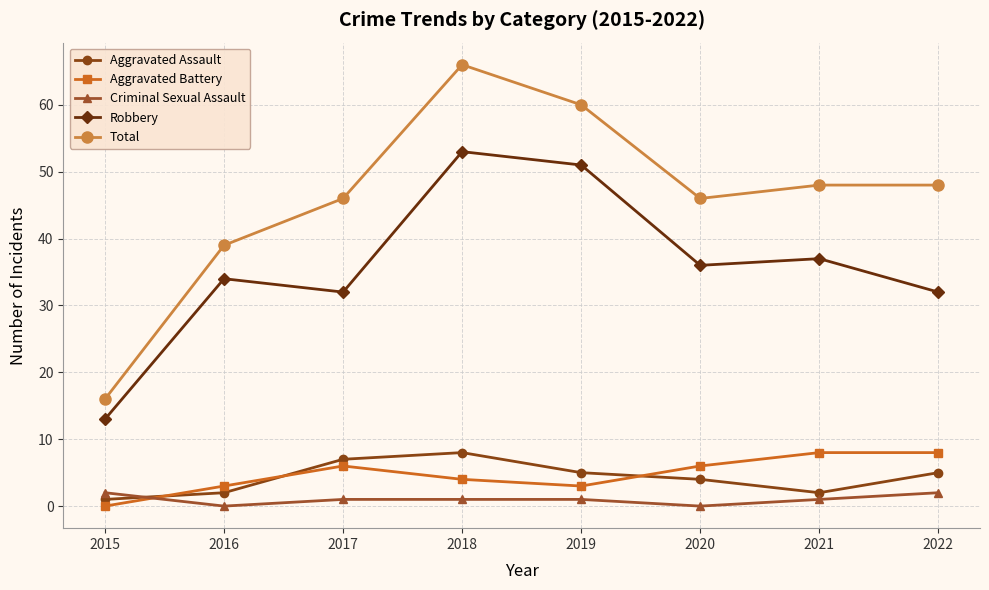

What is the greatest value displayed?

66